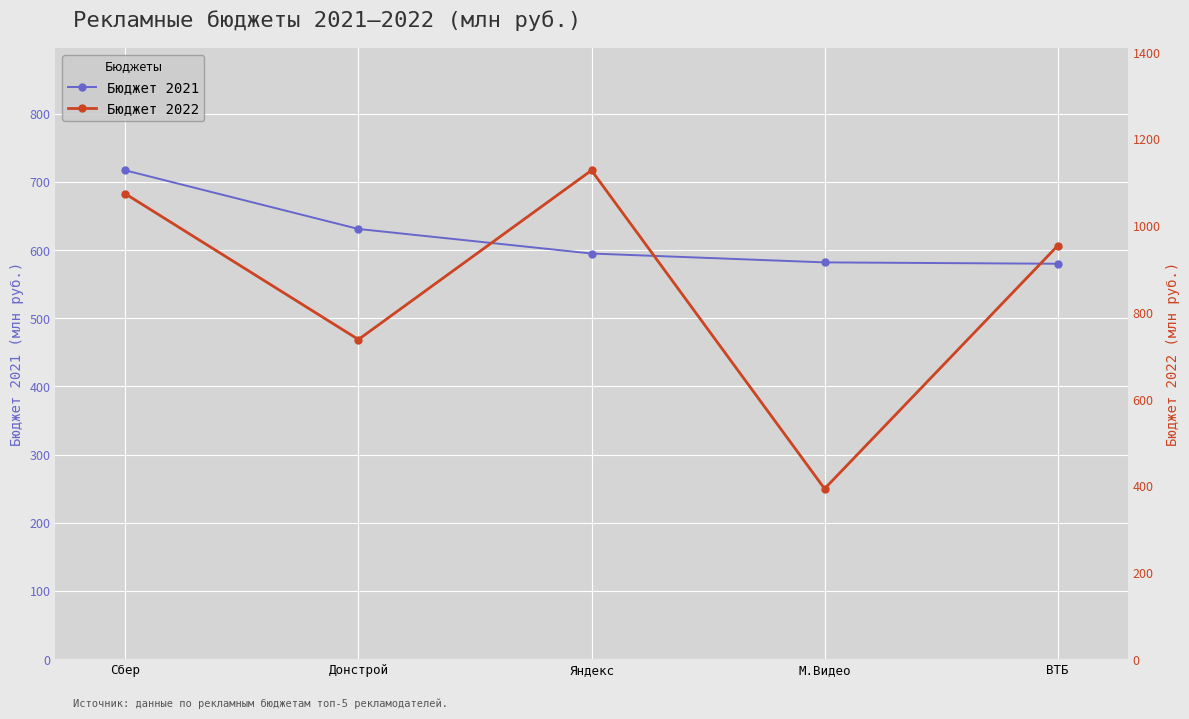

Which series has the largest total across all categories?

Бюджет 2022